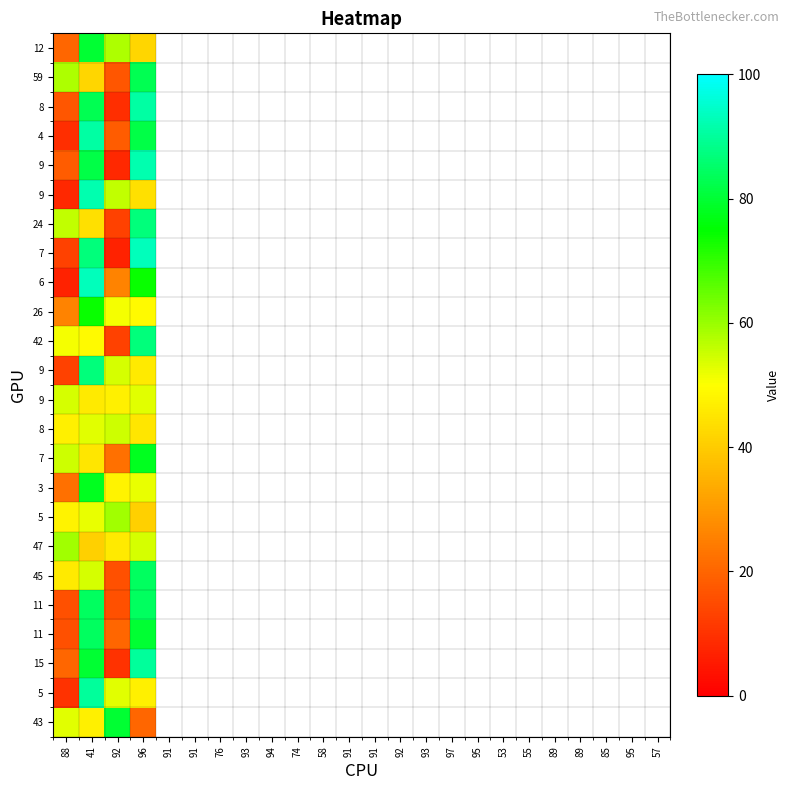

Which category has the lowest value across all series?

92